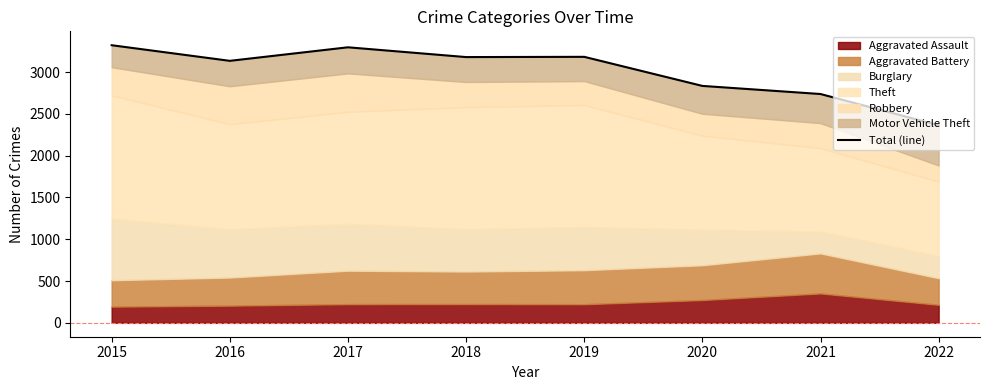

Rank the categories by value from lowest to highest.

2022, 2021, 2020, 2016, 2018, 2019, 2017, 2015